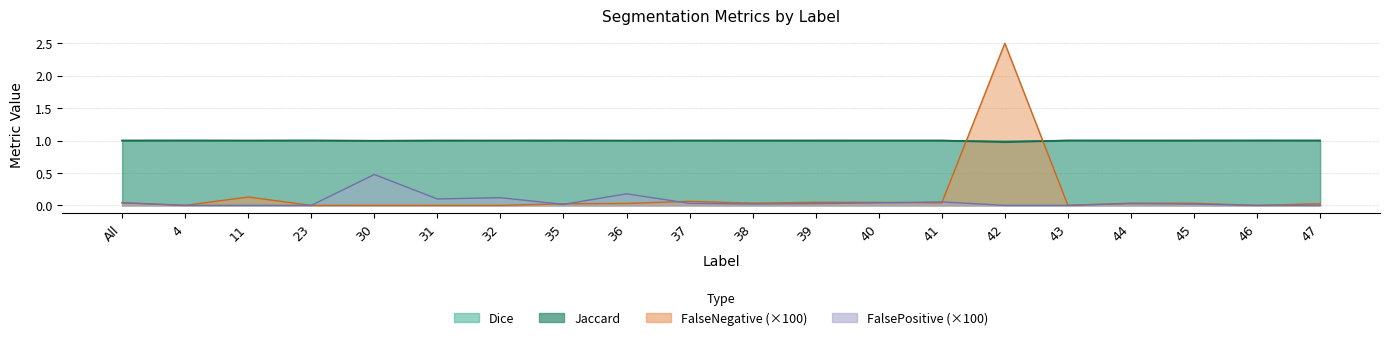

Does the chart display data point markers on the line(s)?

No